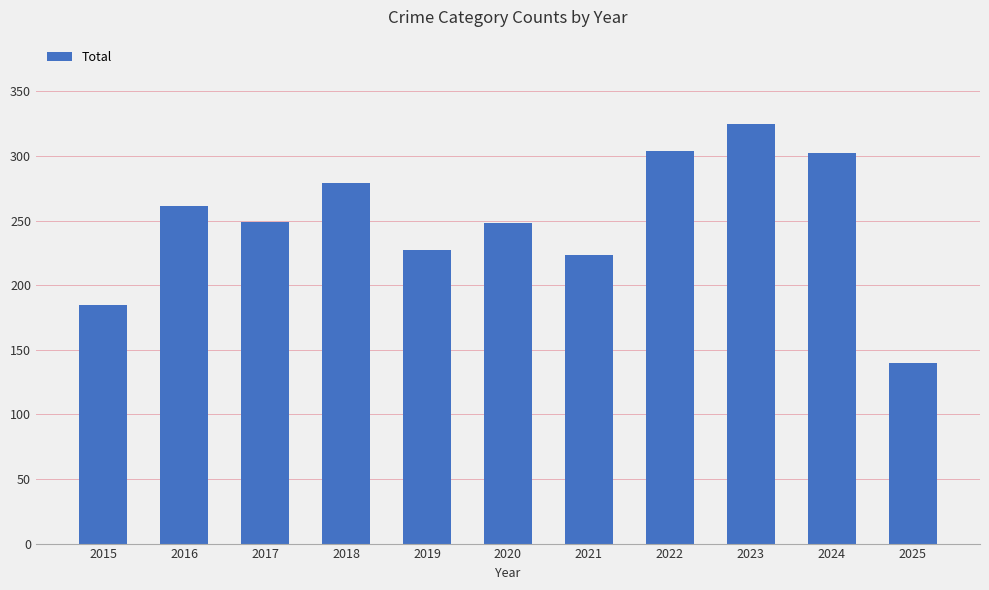

How many data points does each series have?

11